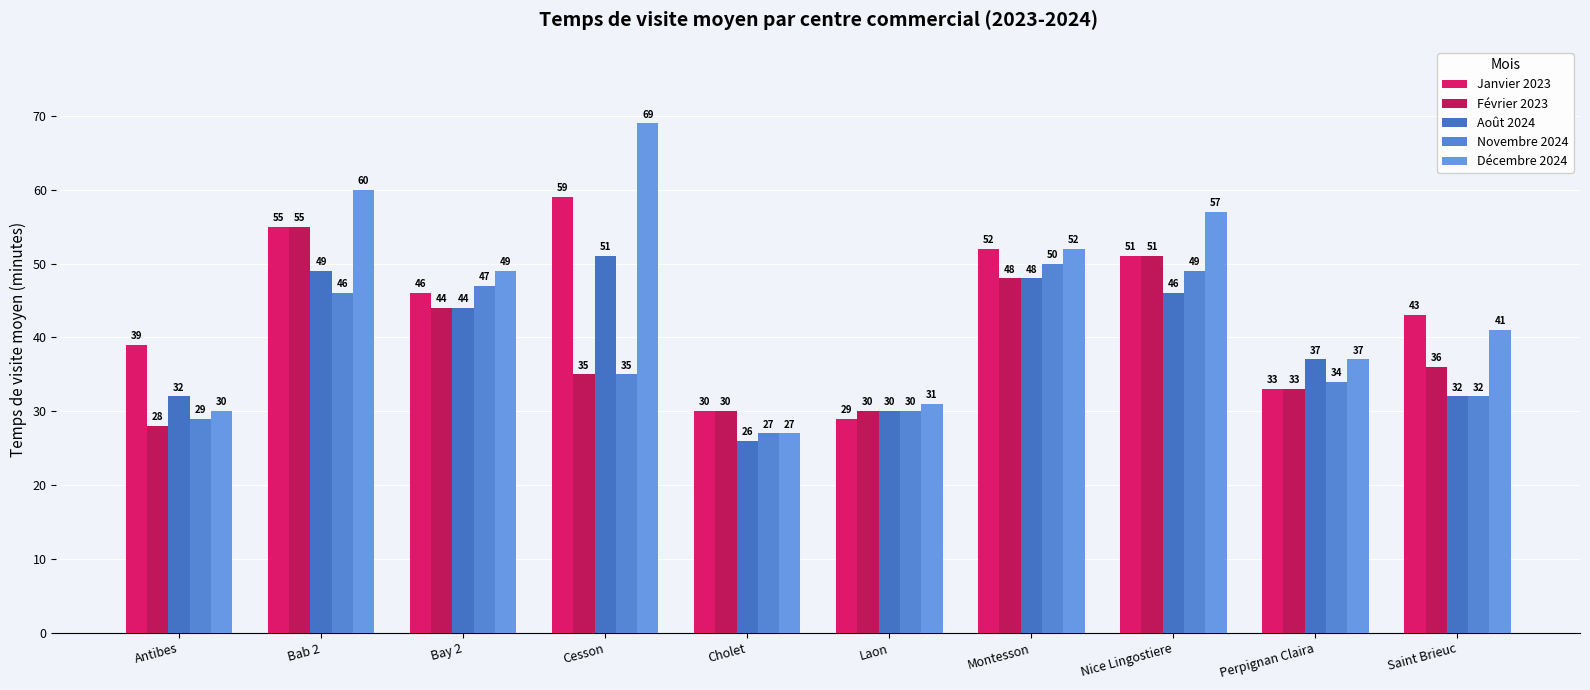

How many bars are there in each group?

5